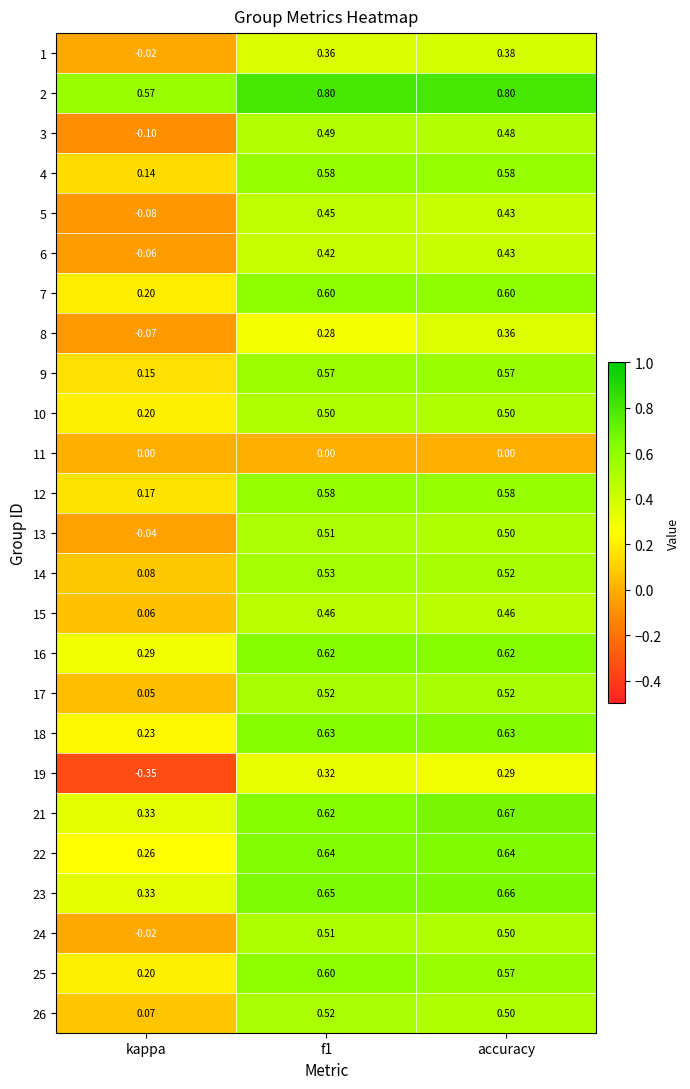

At which label is 25 closest to 0?

kappa